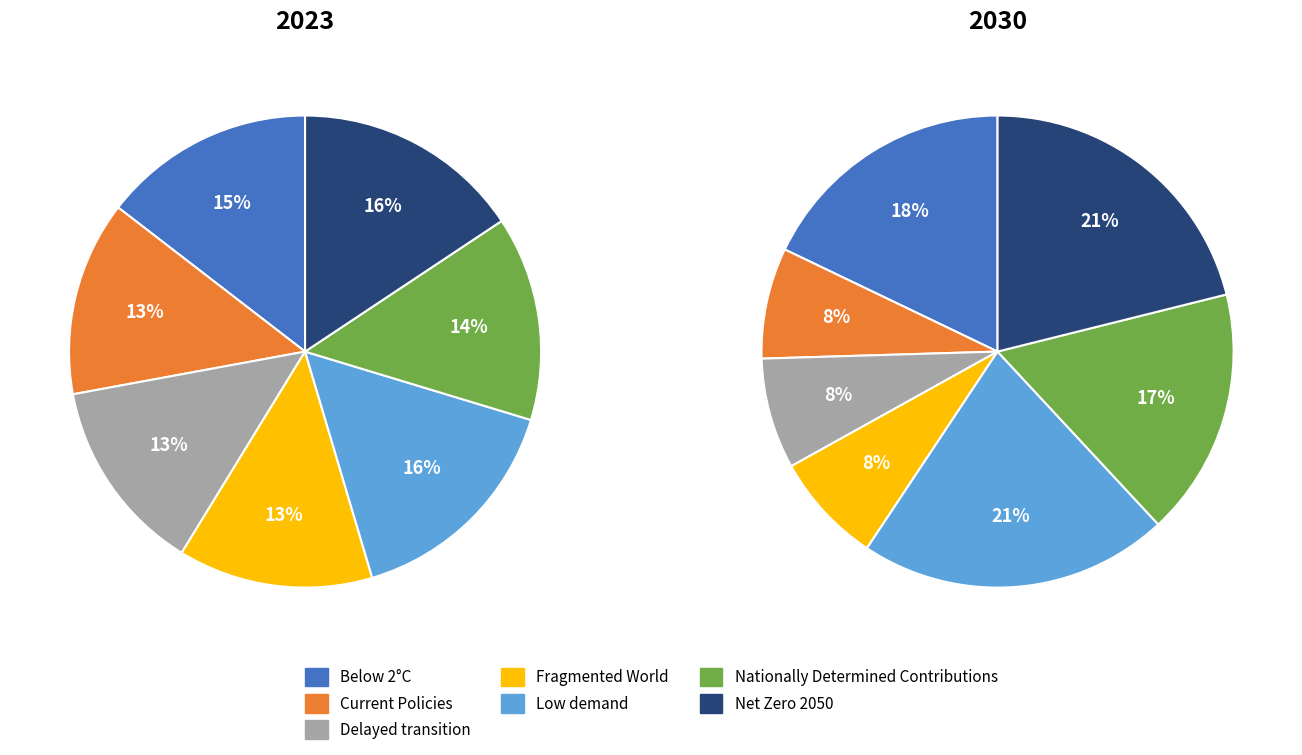

How much of the chart is everything except Nationally Determined Contributions?

86.0%